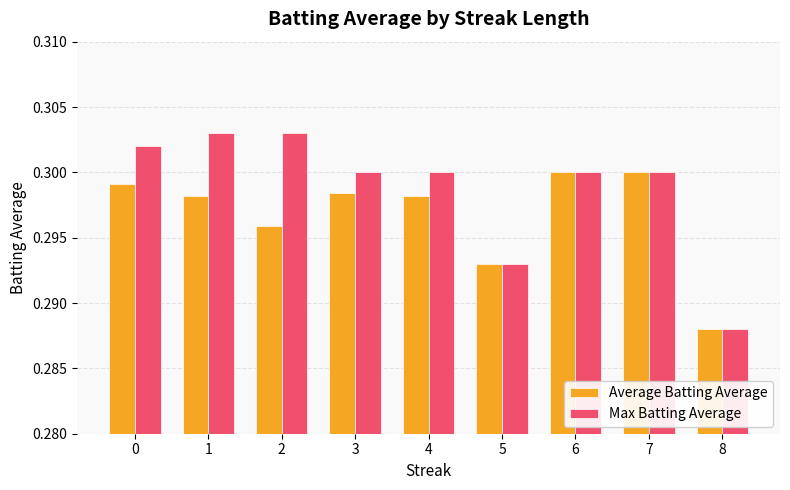

Which series has the widest spread of values?

Max Batting Average